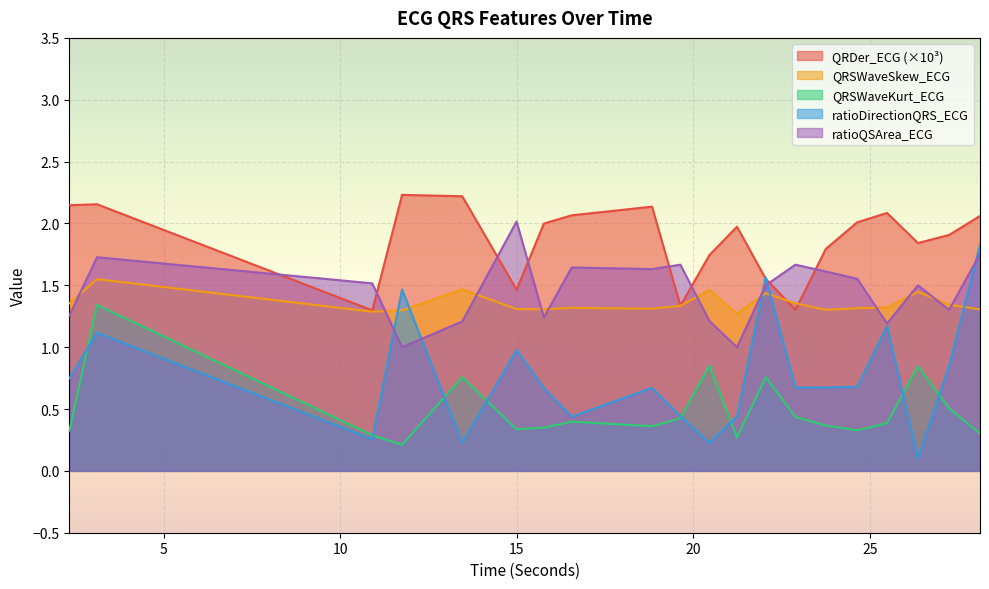

What are all the series names shown in the legend?

QRDer_ECG (×10³), QRSWaveSkew_ECG, QRSWaveKurt_ECG, ratioDirectionQRS_ECG, ratioQSArea_ECG